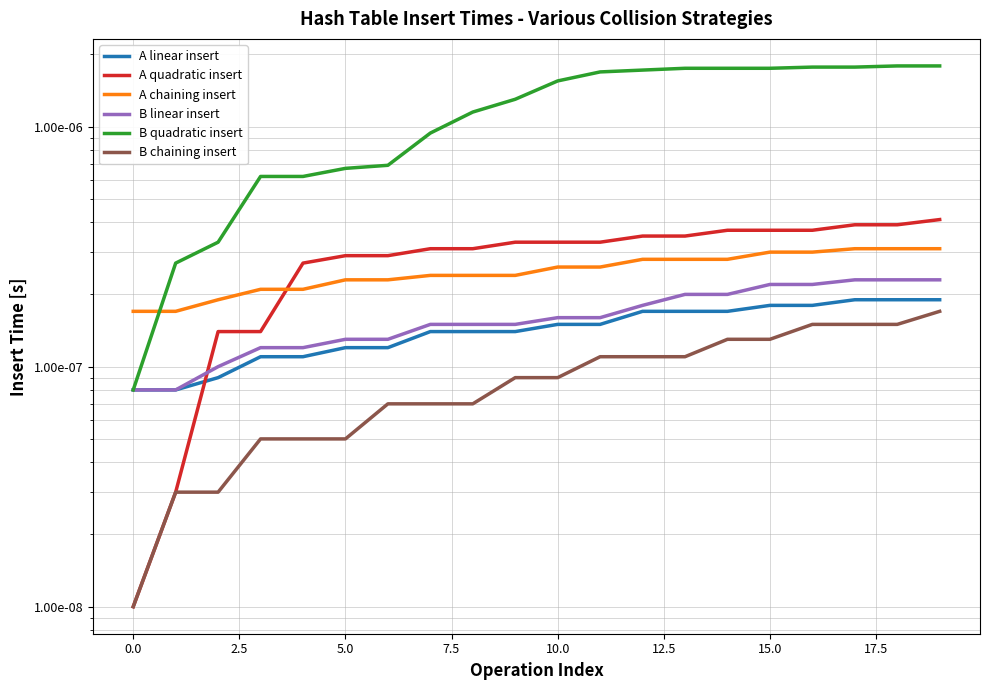

What are all the series names shown in the legend?

A linear insert, A quadratic insert, A chaining insert, B linear insert, B quadratic insert, B chaining insert